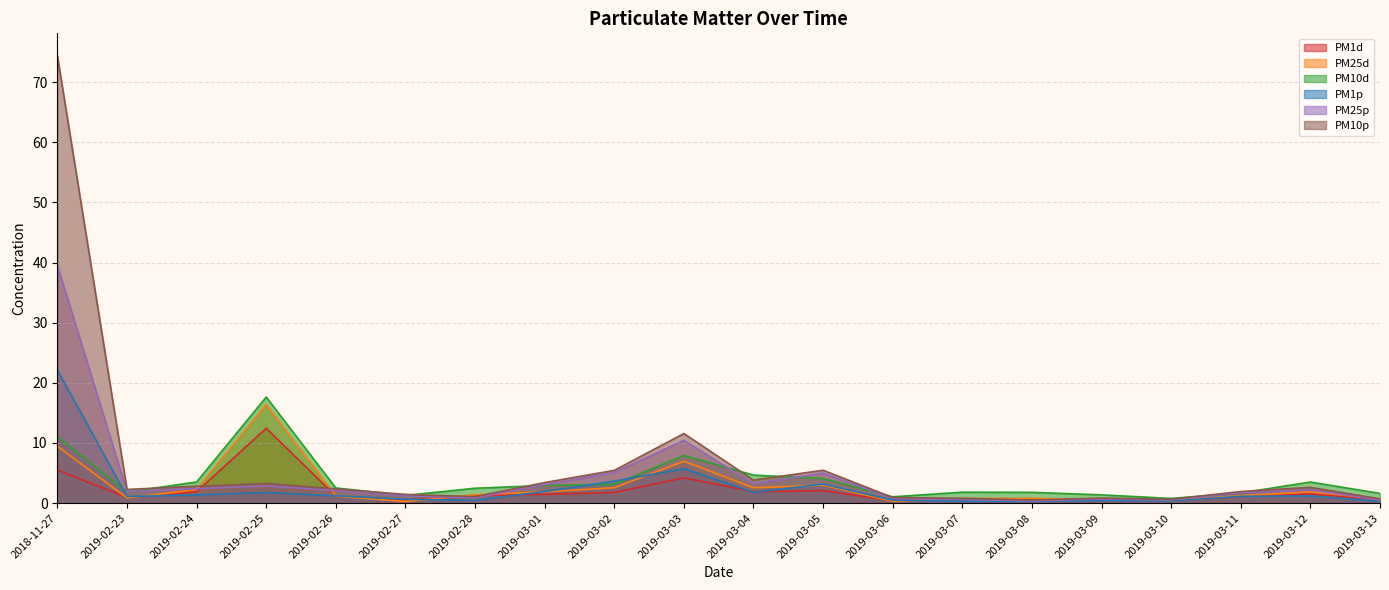

What is the greatest value displayed?

74.4